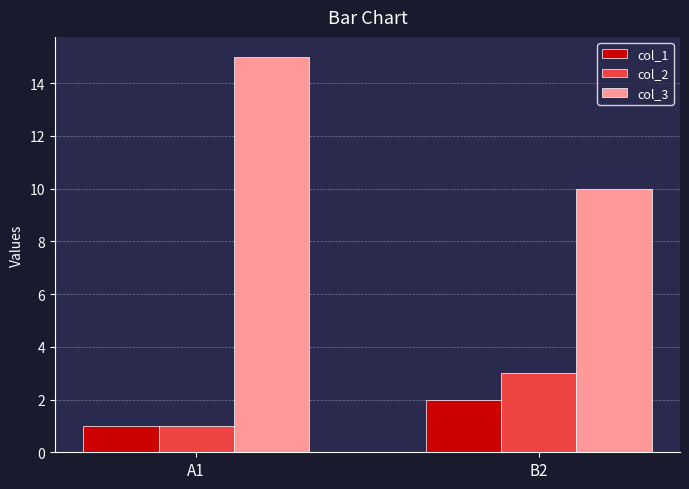

Where is col_3 nearest to the value 12?

B2